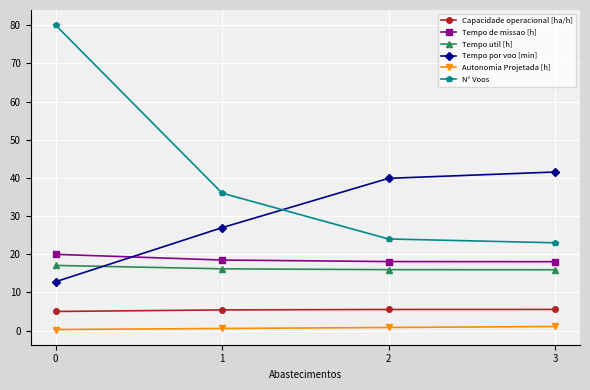

True or false: N° Voos and Autonomia Projetada [h] cross at least once.

False